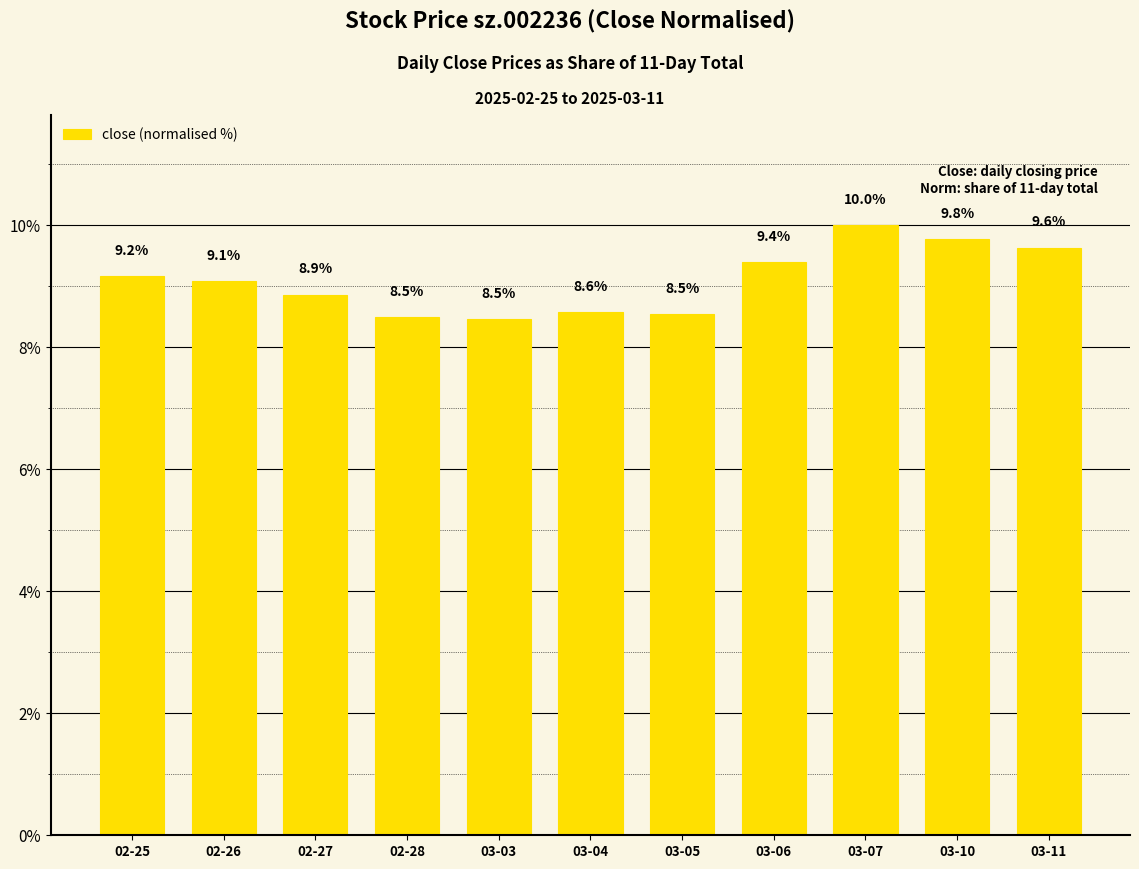

Does the chart contain any negative values?

No